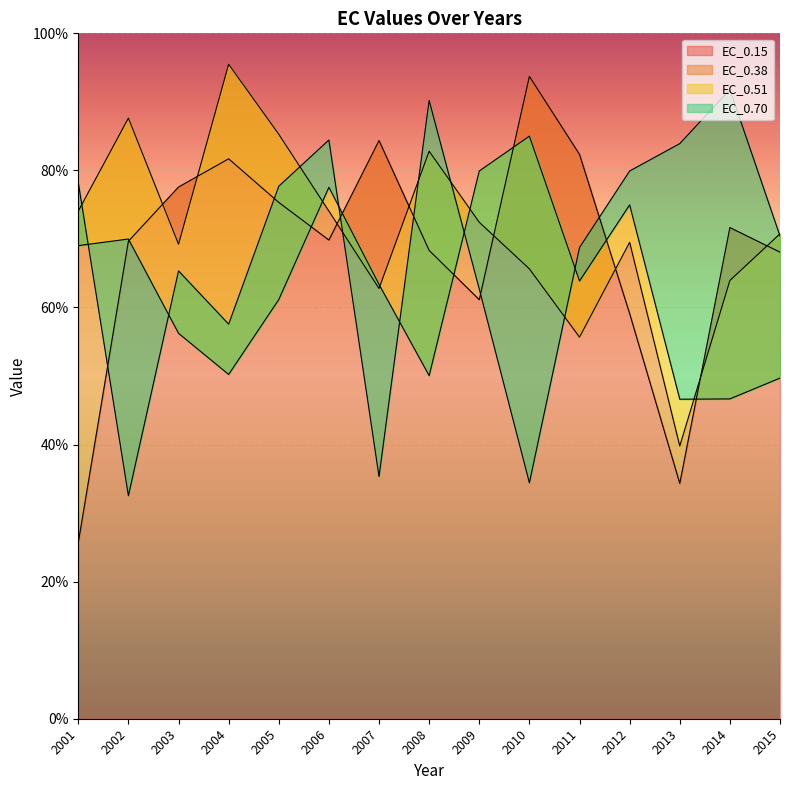

True or false: EC_0.51 and EC_0.70 intersect in this chart.

True